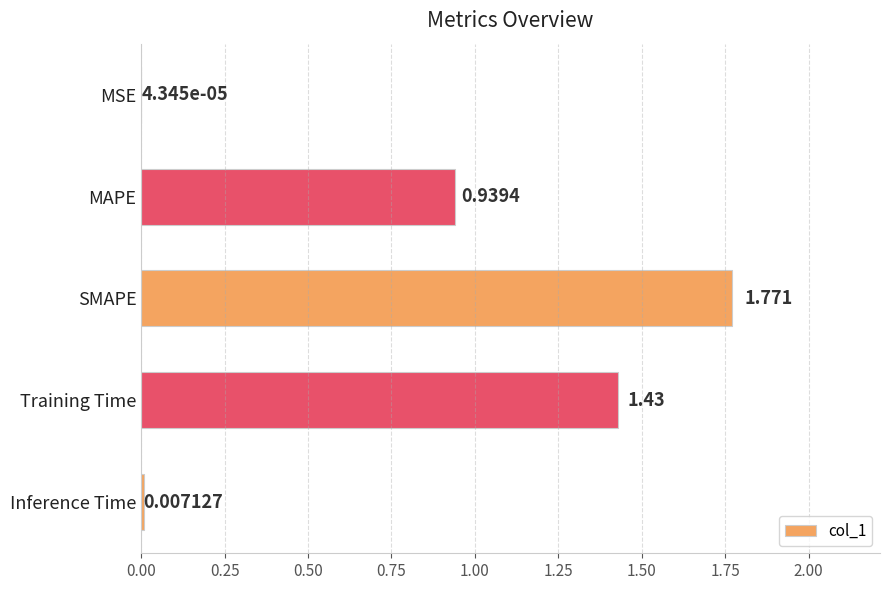

Which has a higher value, Training Time or SMAPE?

SMAPE